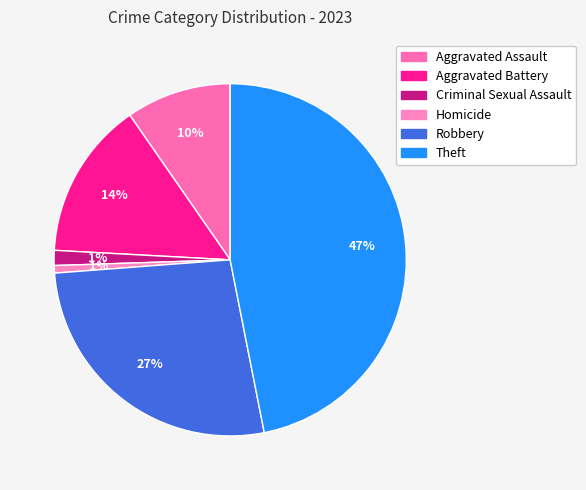

To the nearest percent, what is the combined percentage of Aggravated Battery and Theft?

61%